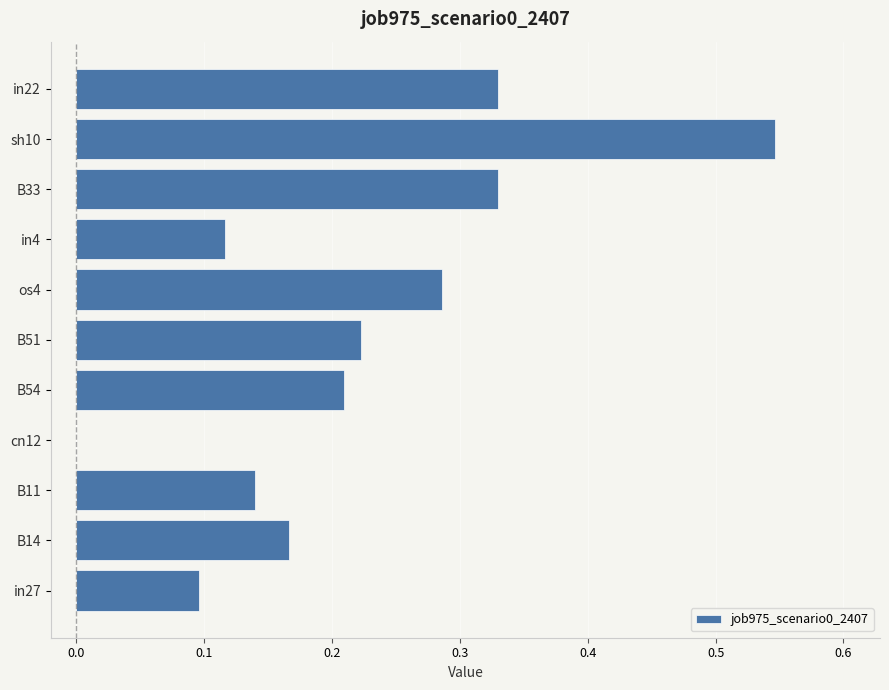

At which label is the value closest to 0?

cn12